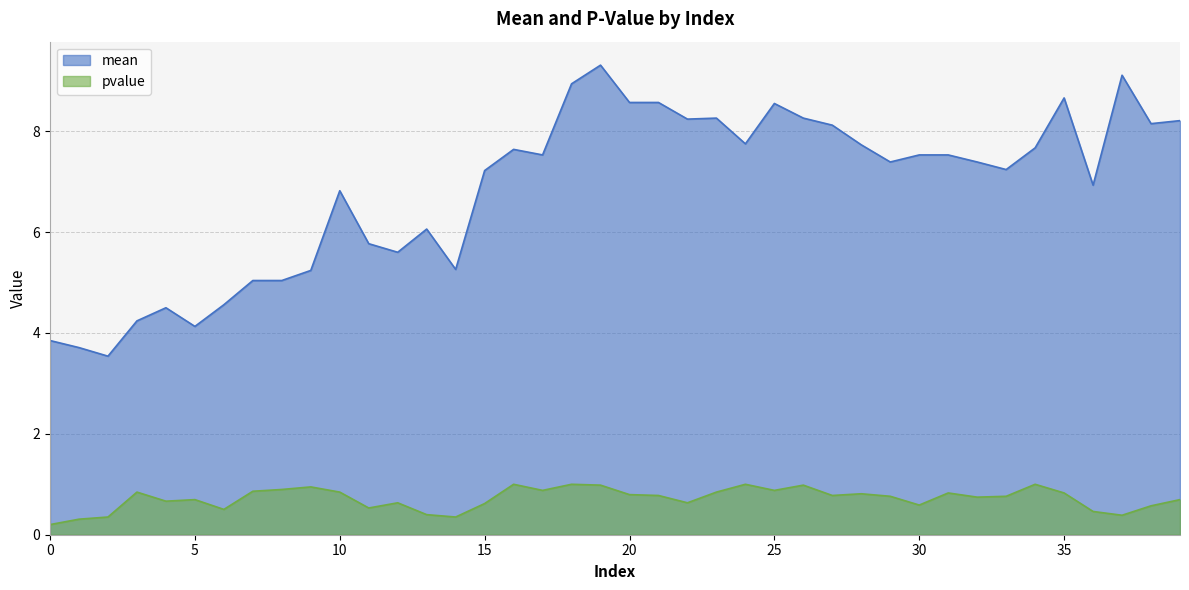

True or false: mean and pvalue cross at least once.

False